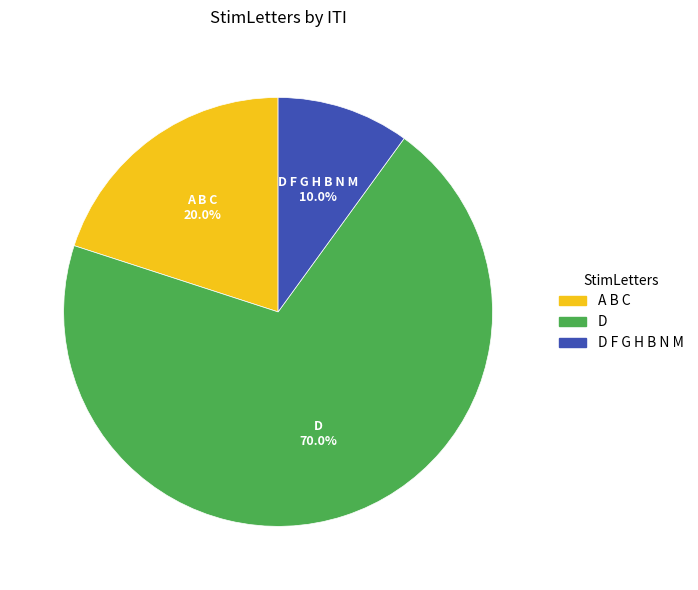

Is there any slice that represents more than half of the pie?

Yes